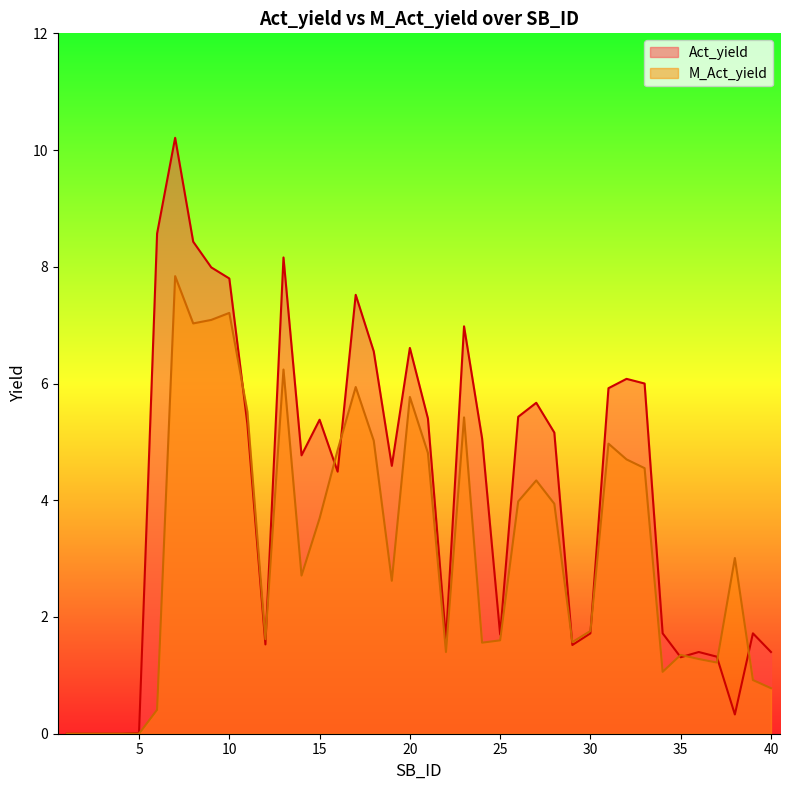

Rank the series at 9 from lowest to highest value.

M_Act_yield, Act_yield